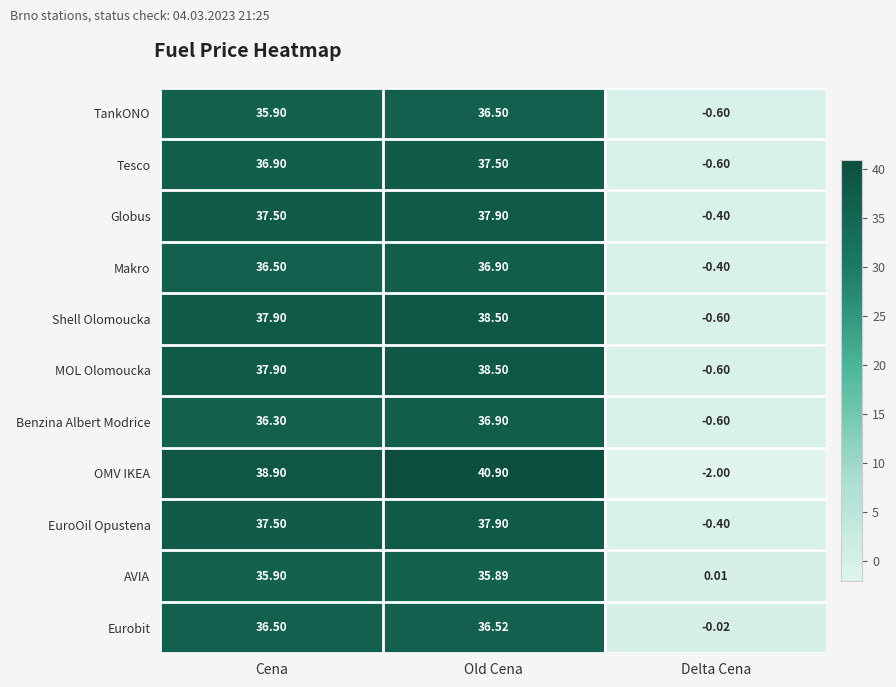

How many distinct data groups are displayed?

11